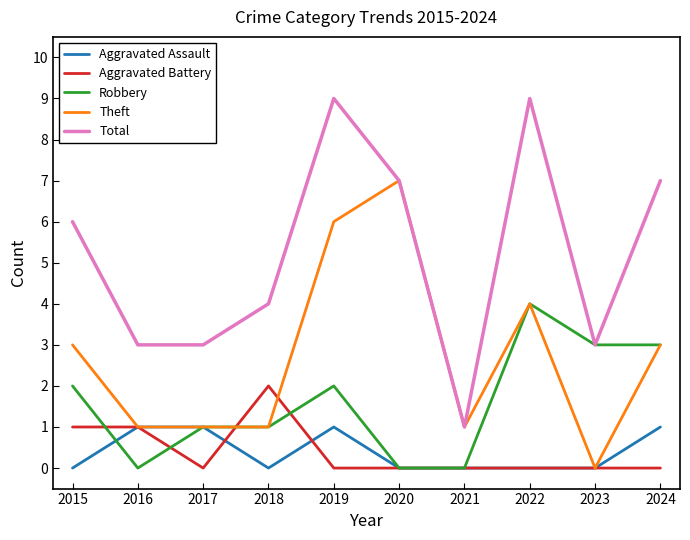

What is the total value across all series at 2024?

14